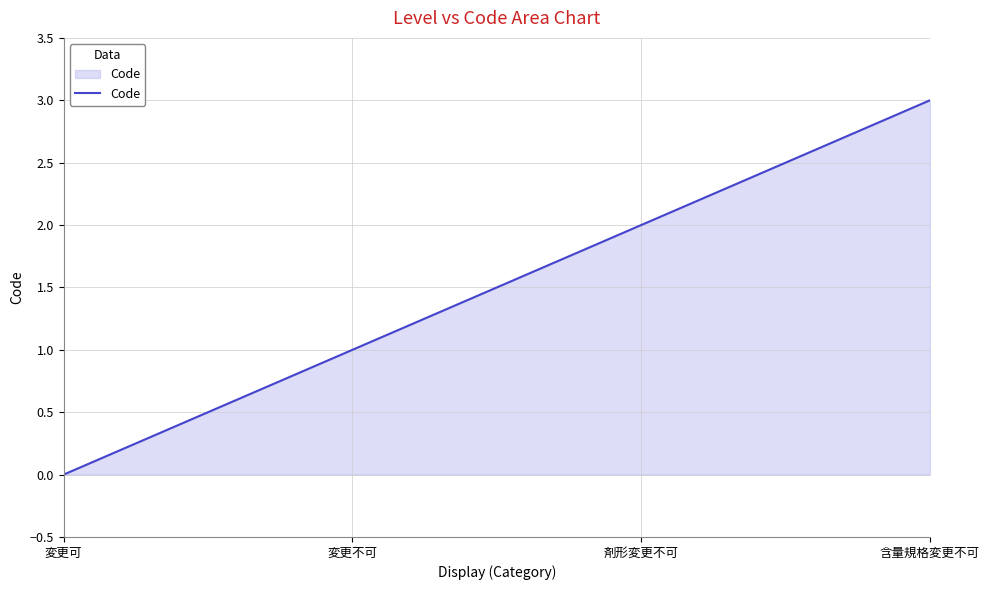

What is the maximum value shown in the chart?

3